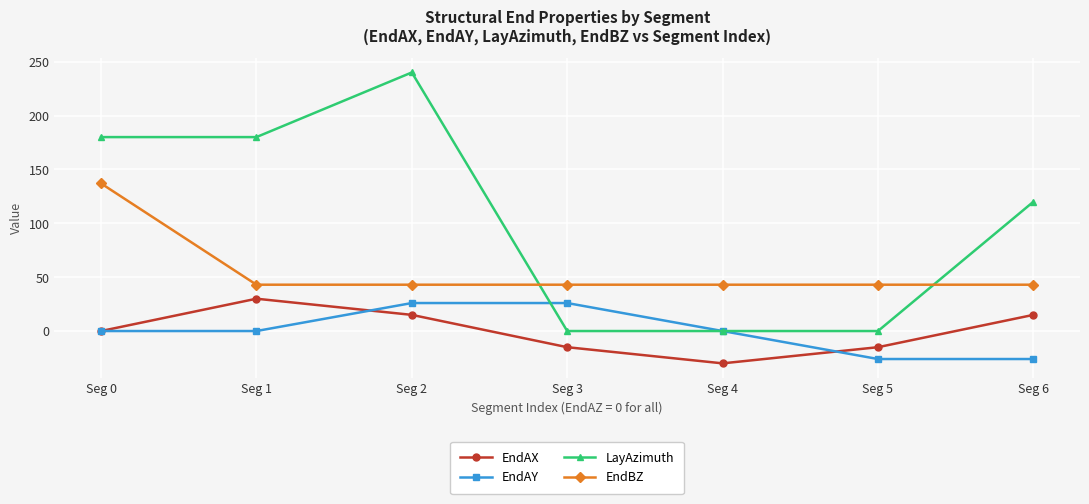

True or false: EndAY and EndBZ cross at least once.

False